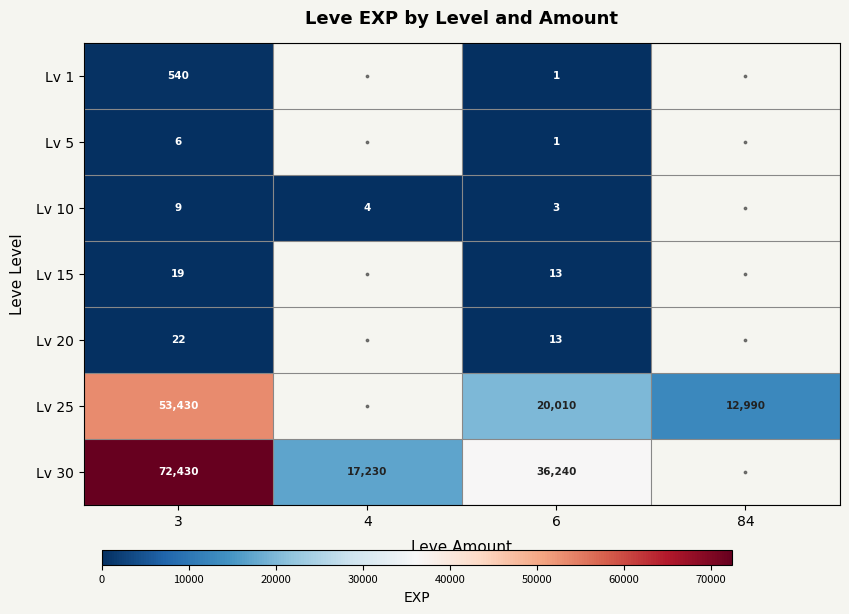

At 3, list the series in order from smallest to largest.

Lv 5, Lv 10, Lv 15, Lv 20, Lv 1, Lv 25, Lv 30